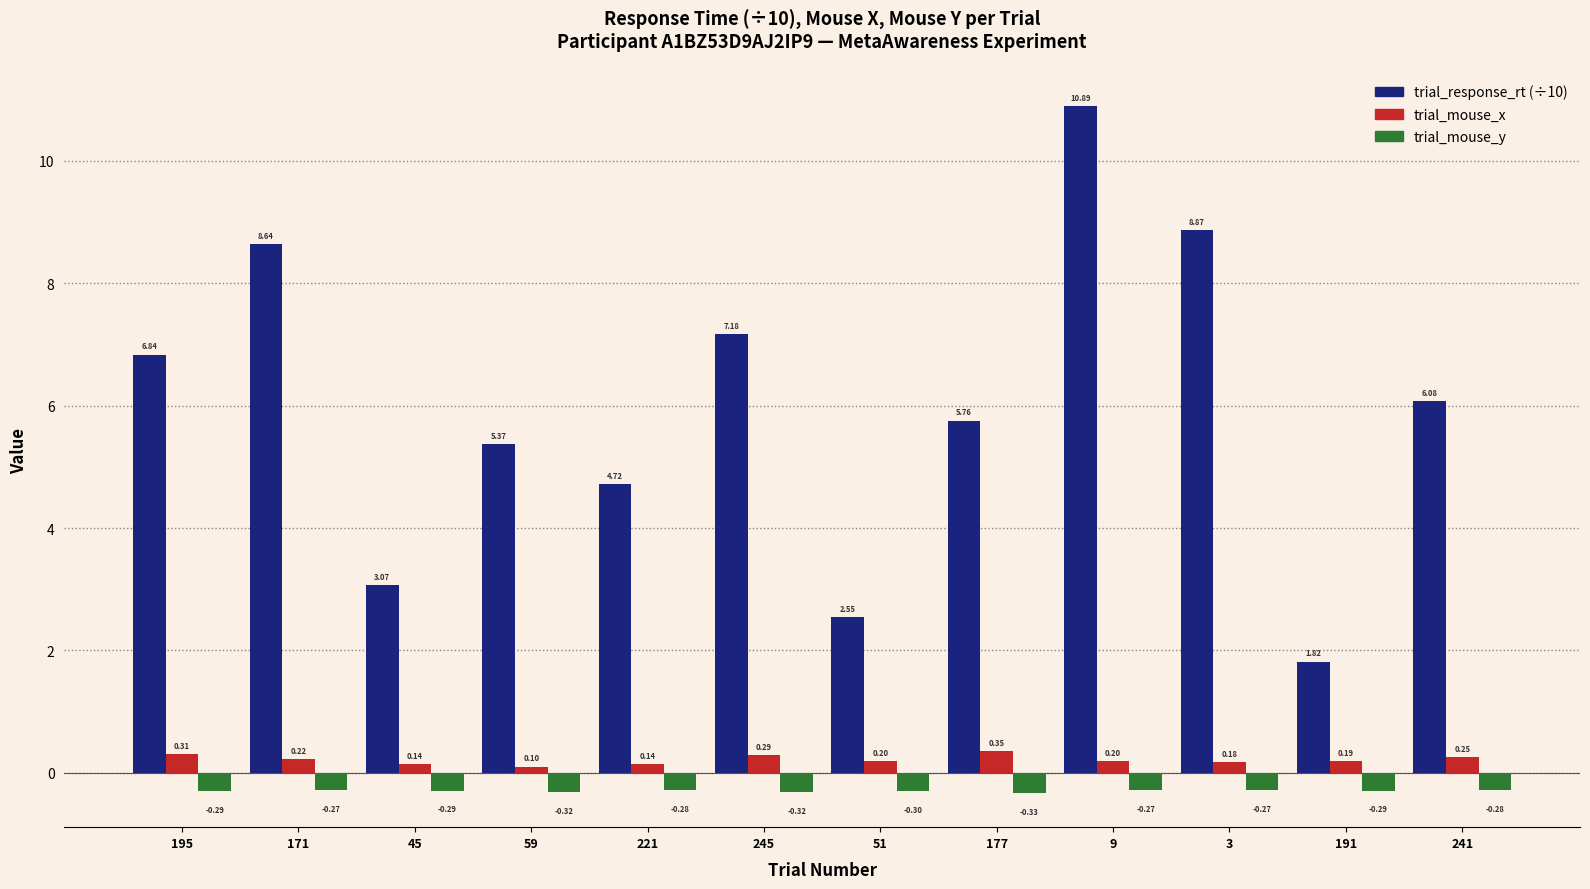

What is the label of the 3rd bar from the right?

3